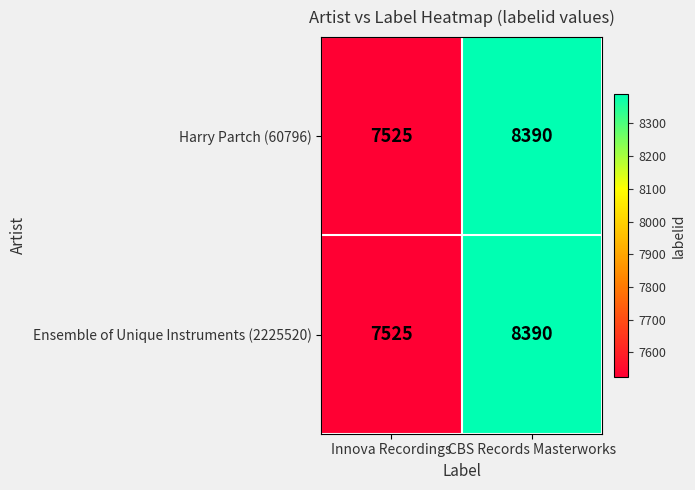

How many data points does each series have?

2